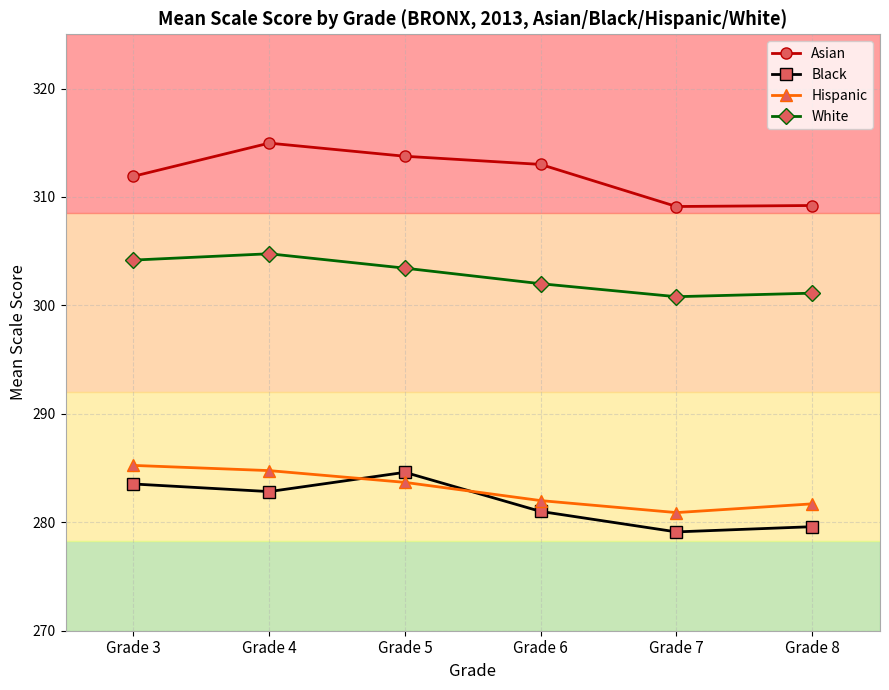

At which category does White reach its first local peak?

Grade 4